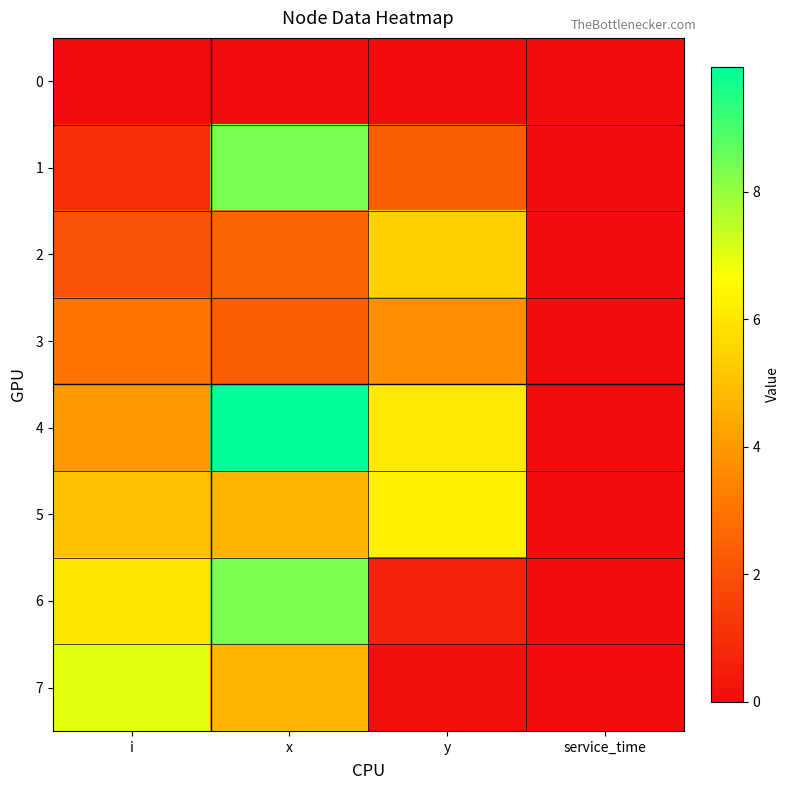

Reading left to right, extract all data points from this chart.

0: i=0.0	x=0.0	y=0.0	service_time=0.0
1: i=1.0	x=8.4	y=2.4	service_time=0.0
2: i=2.0	x=2.6	y=5.4	service_time=0.0
3: i=3.0	x=2.3	y=3.7	service_time=0.0
4: i=4.0	x=10.0	y=6.0	service_time=0.0
5: i=5.0	x=4.7	y=6.3	service_time=0.0
6: i=6.0	x=8.4	y=0.7	service_time=0.0
7: i=7.0	x=4.8	y=0.1	service_time=0.0